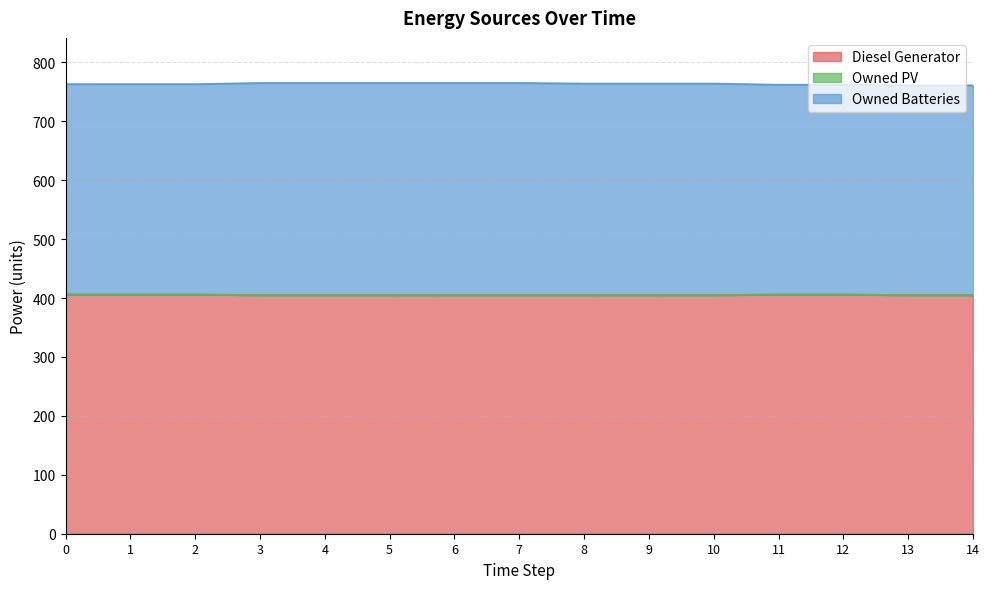

Is it true that Owned Batteries equals 360 at 6?

True